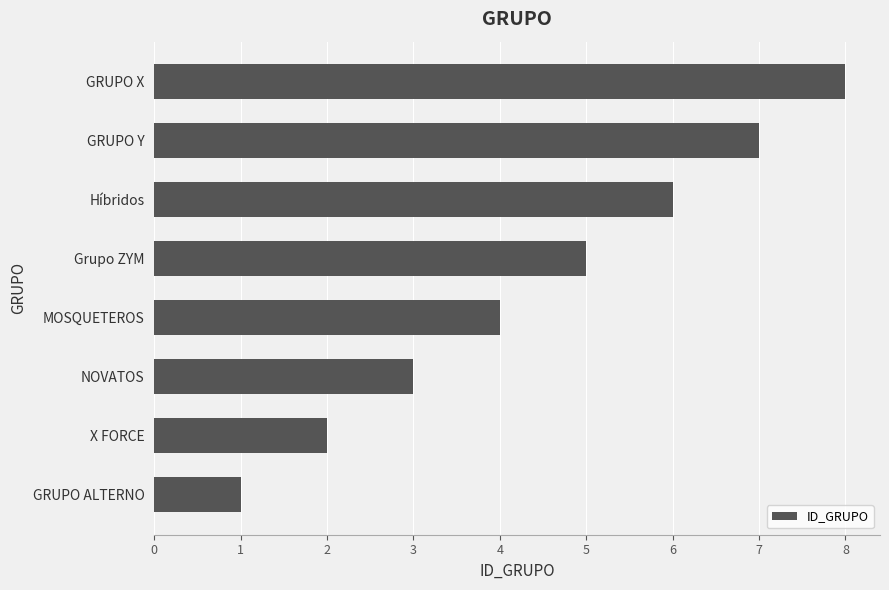

At which label is the value closest to 4?

MOSQUETEROS